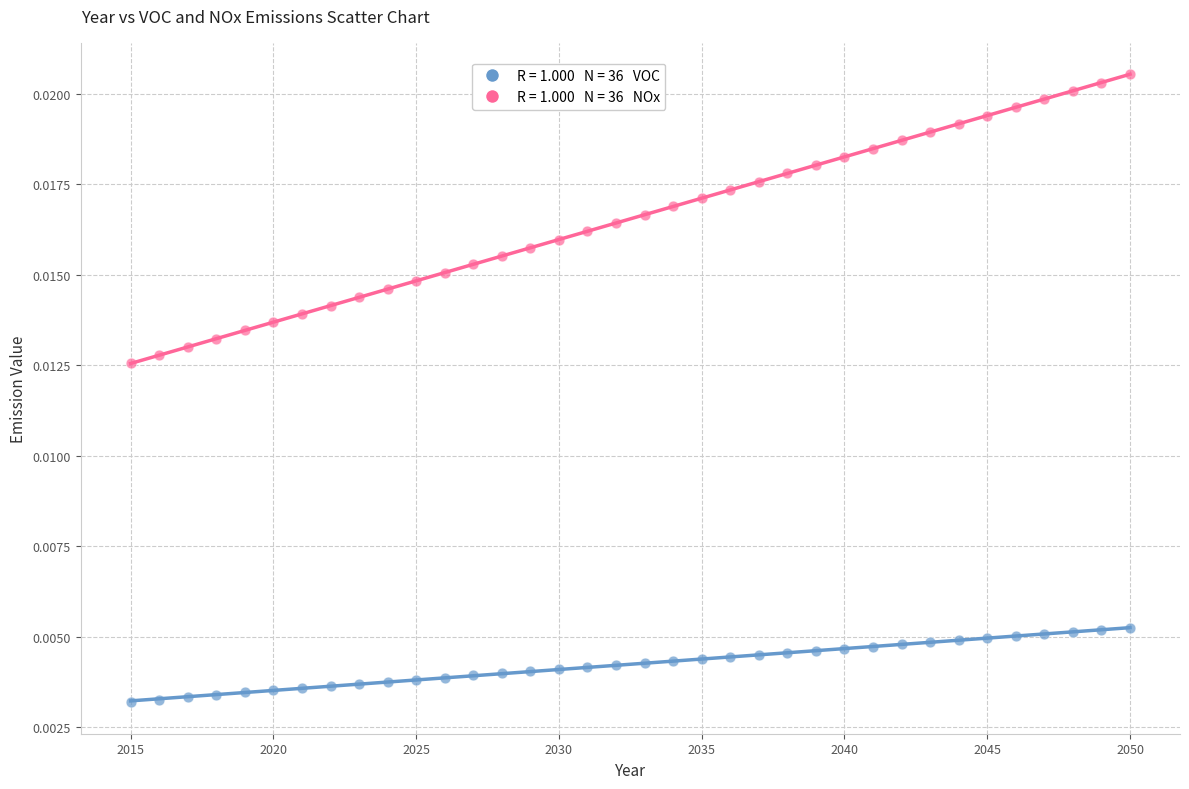

Across all data points, what is the range of X values (max minus min)?

35.0